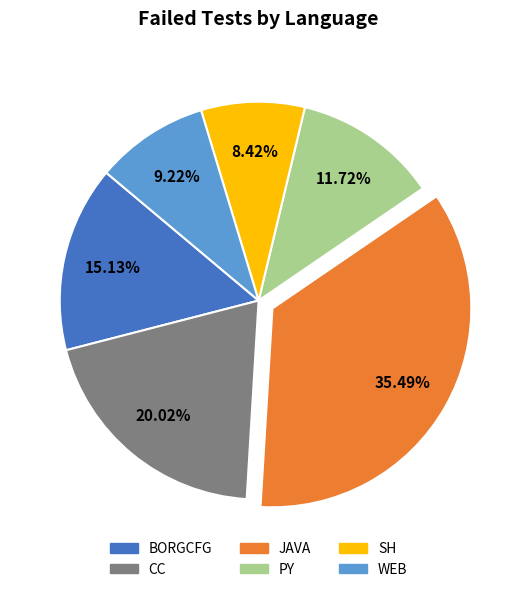

Is the sum of PY and JAVA greater than half?

No